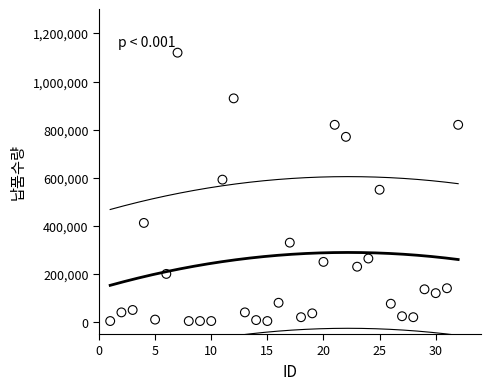

What is the range of X values (max minus min)?

31